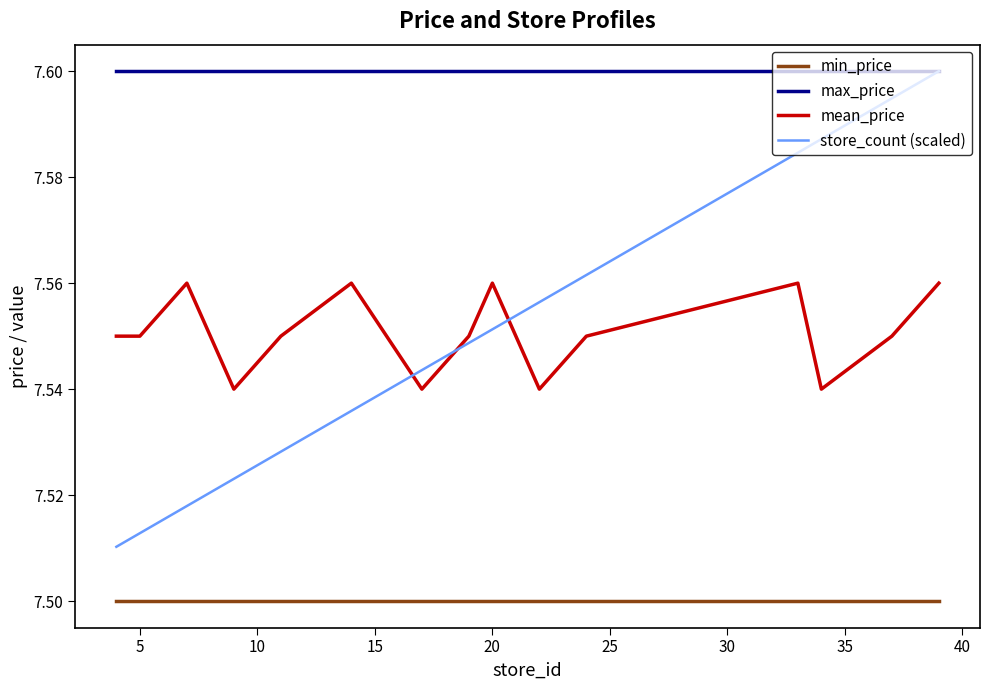

At how many categories does at least one series exceed 7?

15